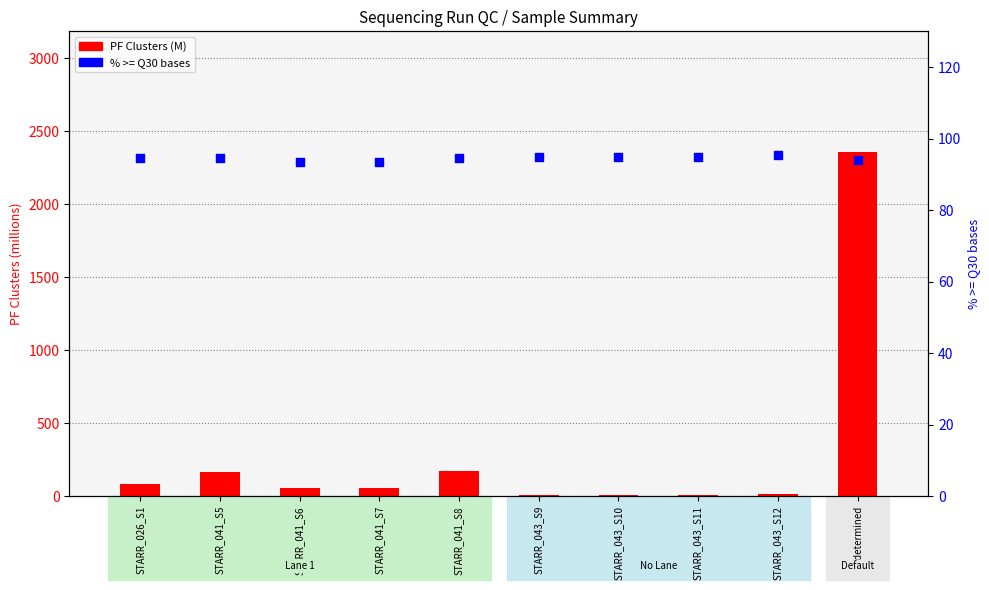

Which series has the widest spread of Y values?

PF Clusters (M)